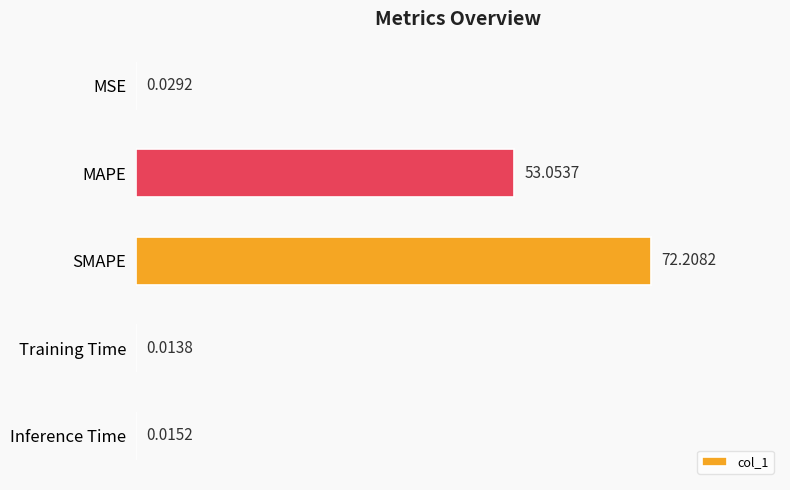

What is the change in value from MSE to MAPE?

+53.0